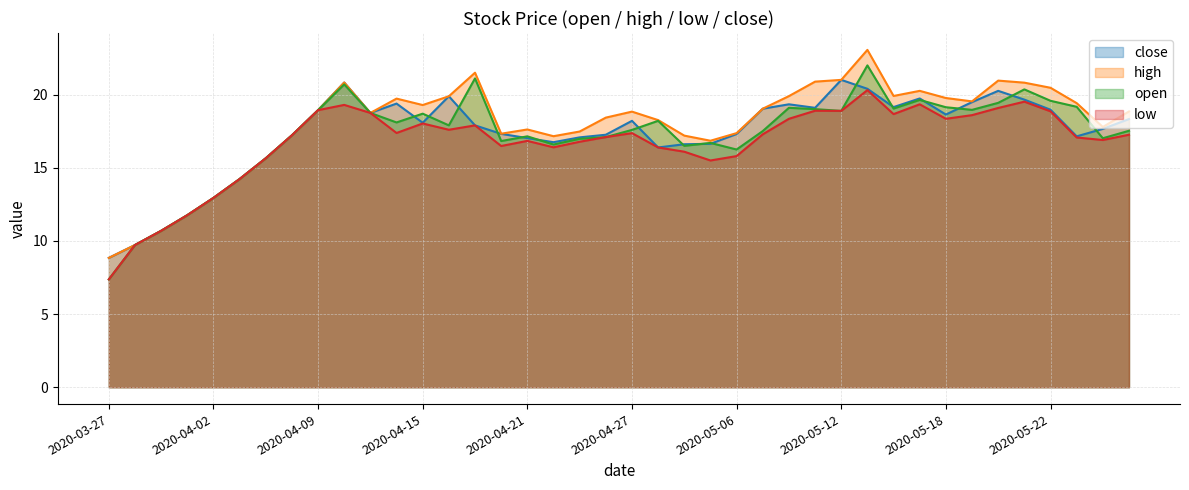

At which category is the sum across all series the highest?

2020-05-13